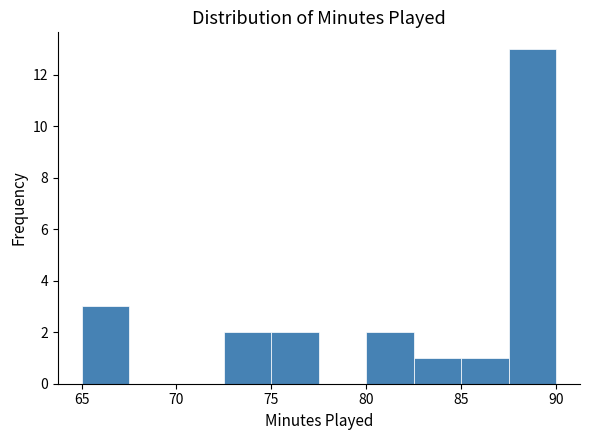

Reading left to right, transcribe this chart: for each bar, give the range it covers on the x-axis and its height. The values are not printed on the chart, so give them approximately, as read against the axis.

65.0 to 67.5: 3
67.5 to 70.0: 0
70.0 to 72.5: 0
72.5 to 75.0: 2
75.0 to 77.5: 2
77.5 to 80.0: 0
80.0 to 82.5: 2
82.5 to 85.0: 1
85.0 to 87.5: 1
87.5 to 90.0: 13